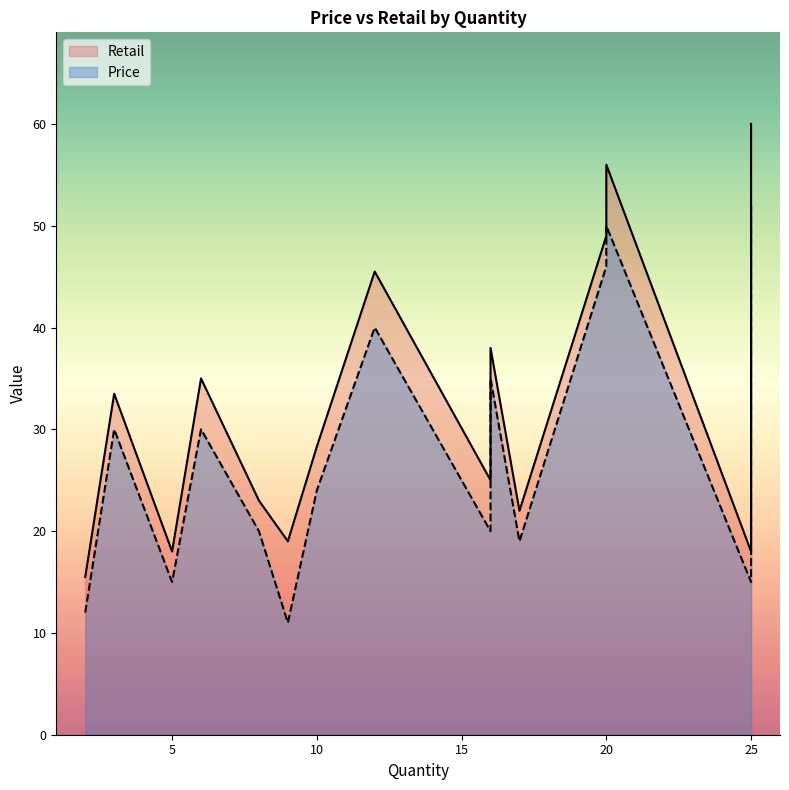

Reading left to right, what are all the values shown in this chart?

Retail: 2=15.5	3=33.5	5=18.0	6=35.0	8=23.0	9=19.0	10=28.3	12=45.5	16=38.0	16=25.0	17=22.0	20=49.0	20=56.0	25=60.0	25=18.0
Price: 2=12.0	3=30.0	5=15.0	6=30.0	8=20.0	9=11.0	10=24.0	12=40.0	16=35.0	16=20.0	17=19.0	20=46.0	20=50.0	25=52.0	25=15.0